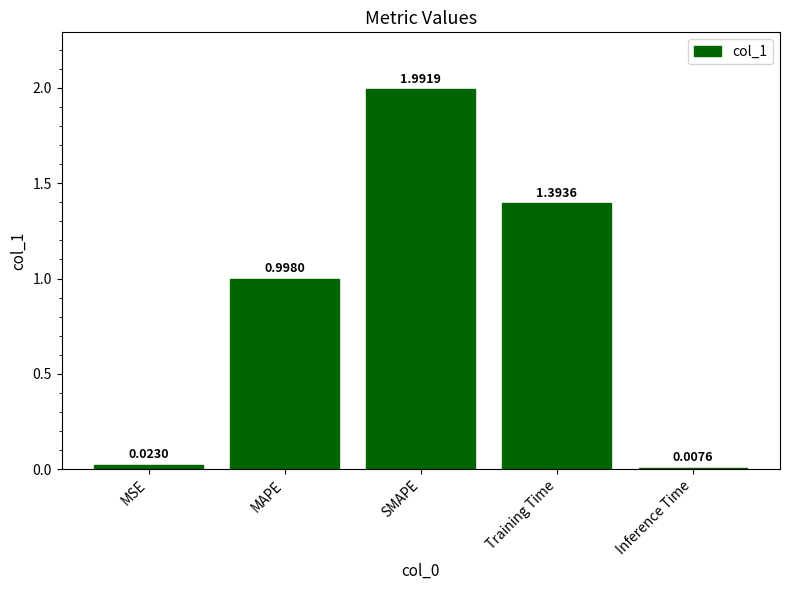

What is the greatest value displayed?

2.0